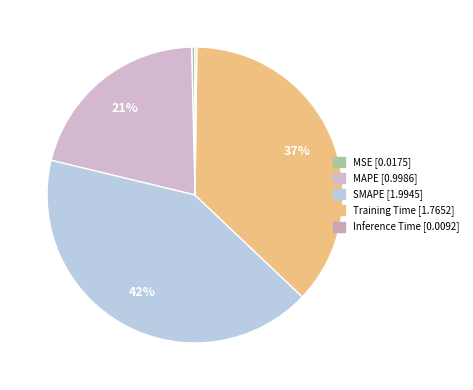

What percentage is the MAPE slice, to the nearest percent?

21%